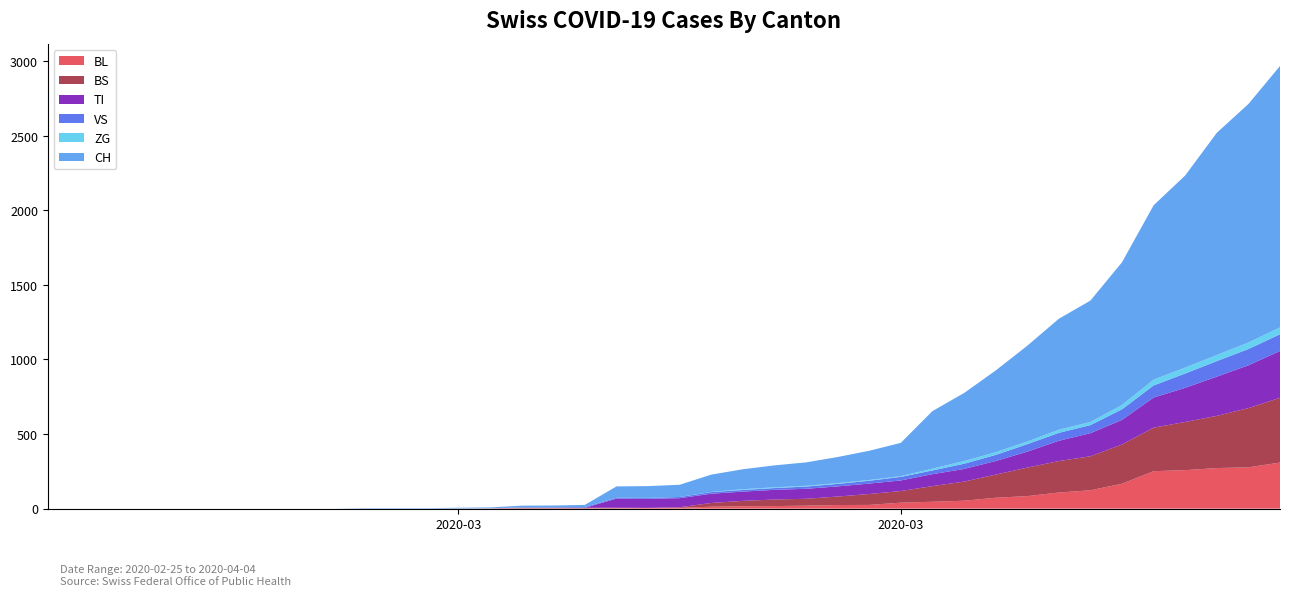

What are all the series names shown in the legend?

BL, BS, TI, VS, ZG, CH